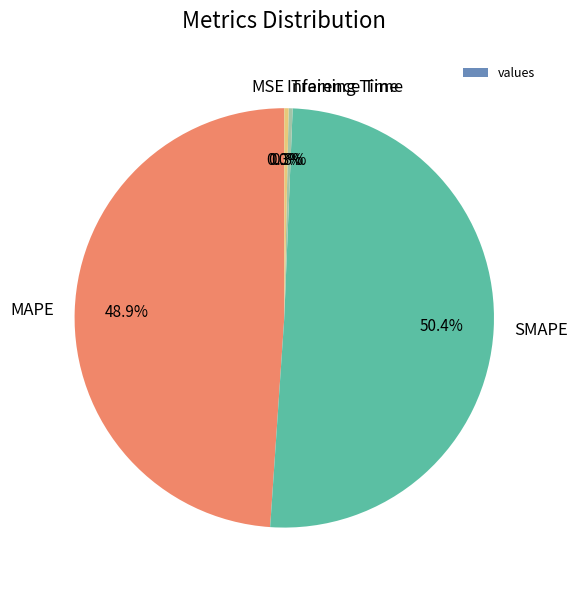

To the nearest percent, what is the difference between the largest and smallest slice percentages?

50%